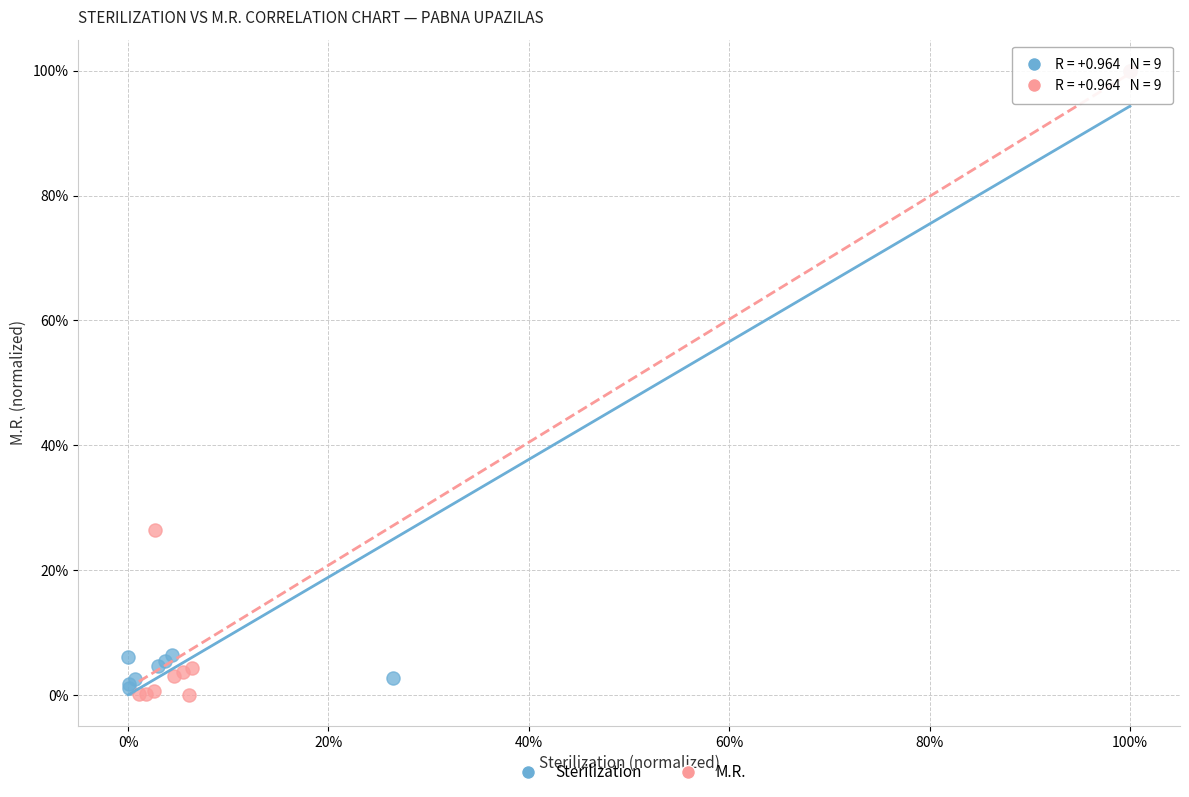

What are all the series names shown in the legend?

Sterilization, M.R.